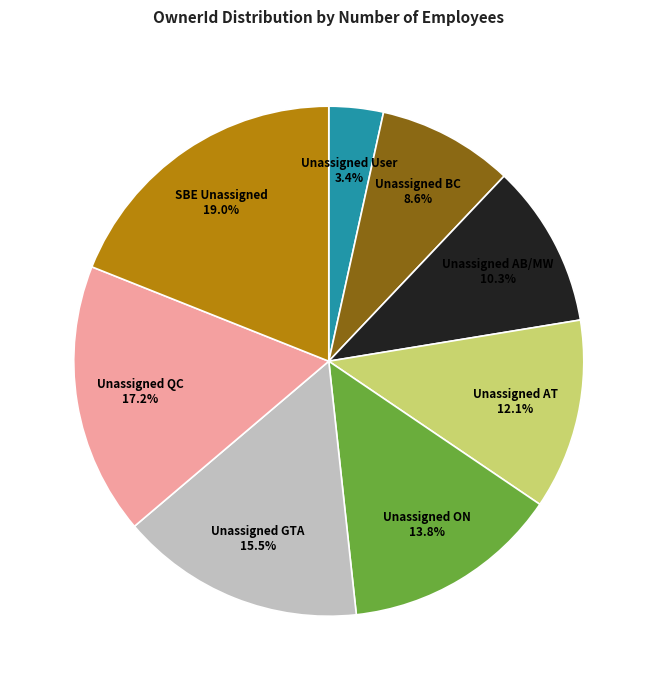

Rank the categories by value from highest to lowest.

SBE Unassigned, Unassigned QC, Unassigned GTA, Unassigned ON, Unassigned AT, Unassigned AB/MW, Unassigned BC, Unassigned User